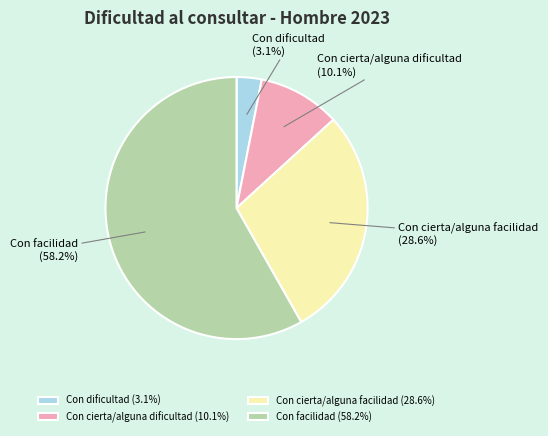

To the nearest percent, what portion does Con facilidad represent?

58%